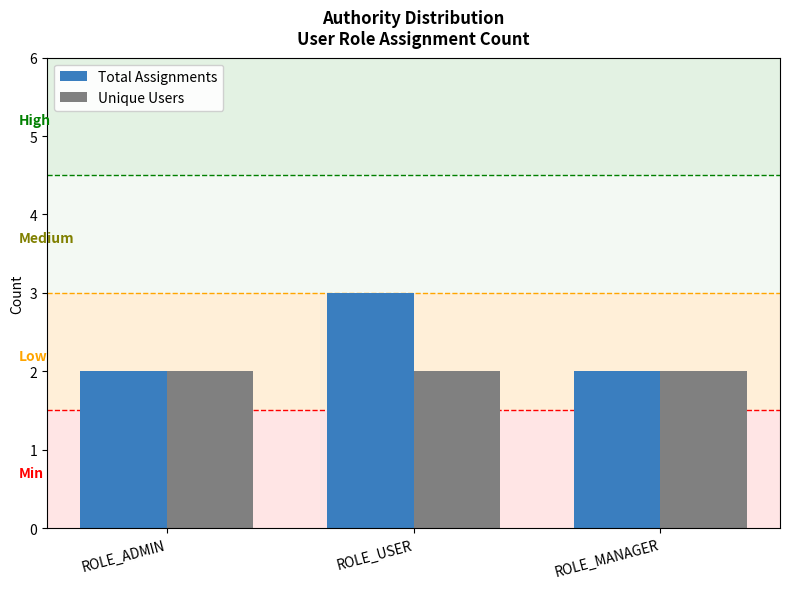

What is the difference between the maximum and second lowest values in the Total Assignments series?

1